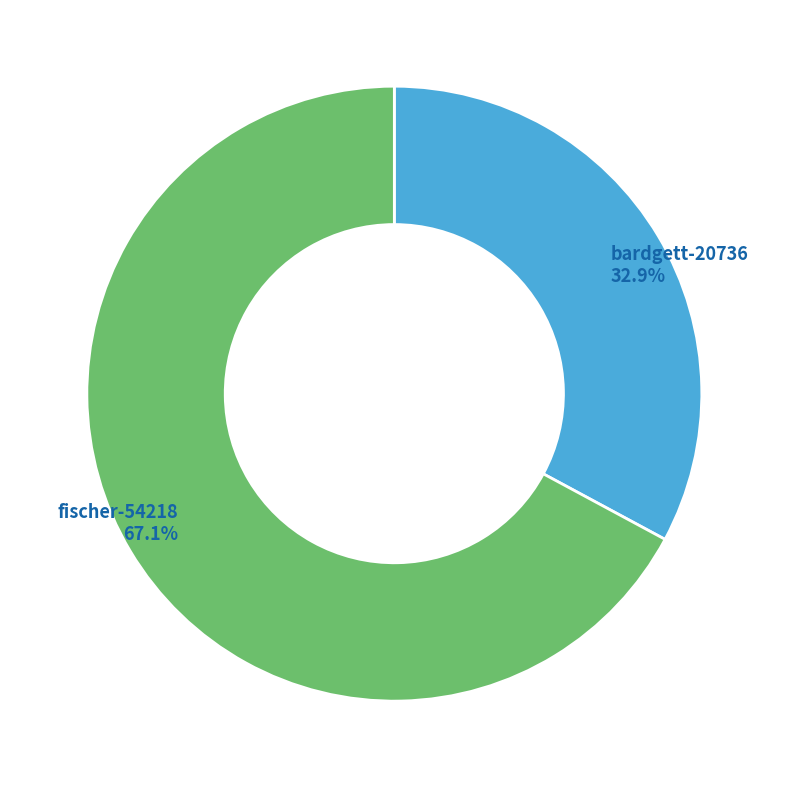

To the nearest percent, what portion does fischer-54218 represent?

67%